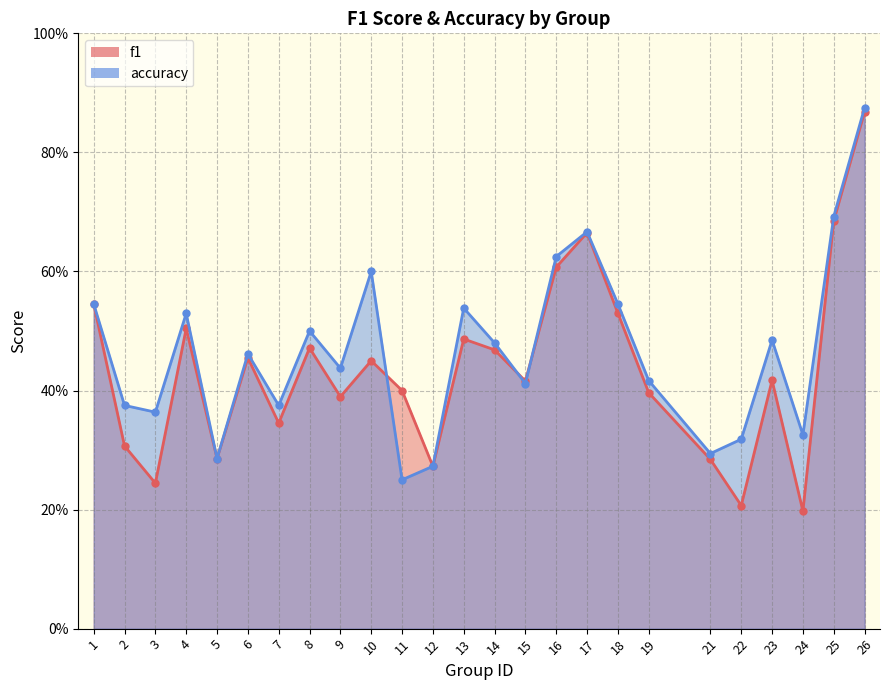

The value of f1 at 11 is 0.4. True or false?

True